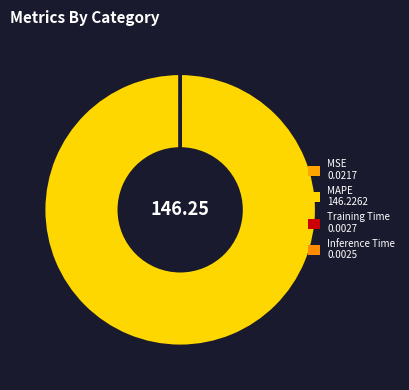

What percentage is NOT represented by MSE?

100.0%